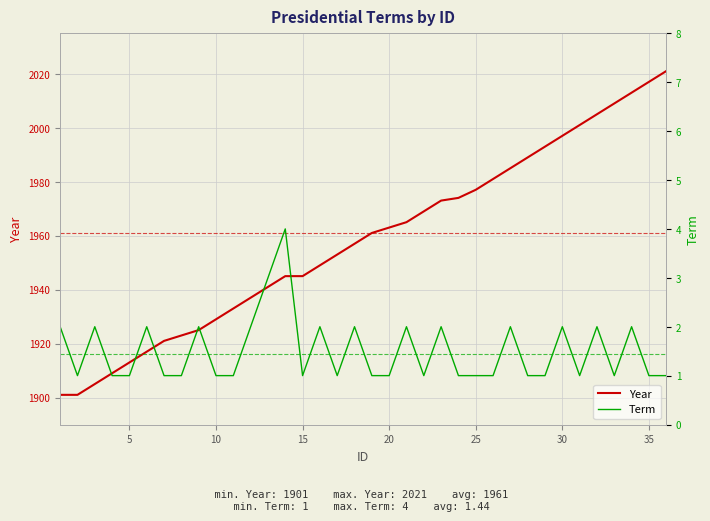

Which series has the largest range (max minus min)?

Year